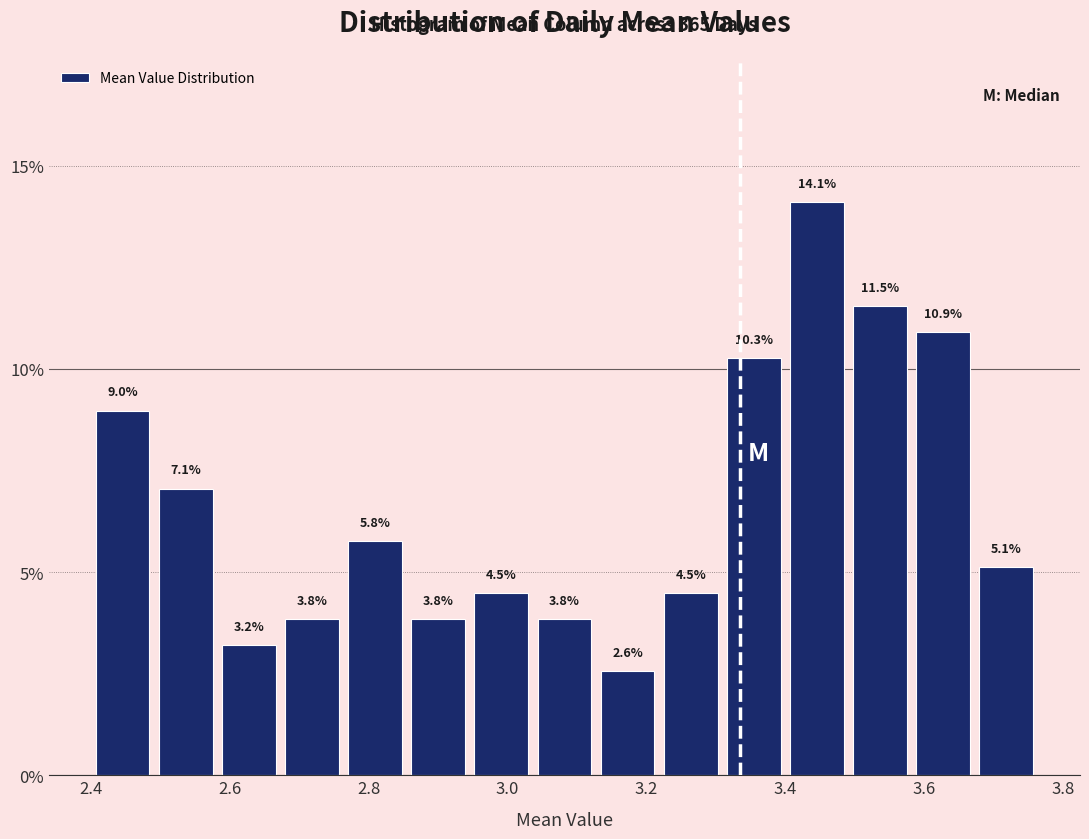

Over which range of the x-axis is the bar tallest?

3.40 to 3.50